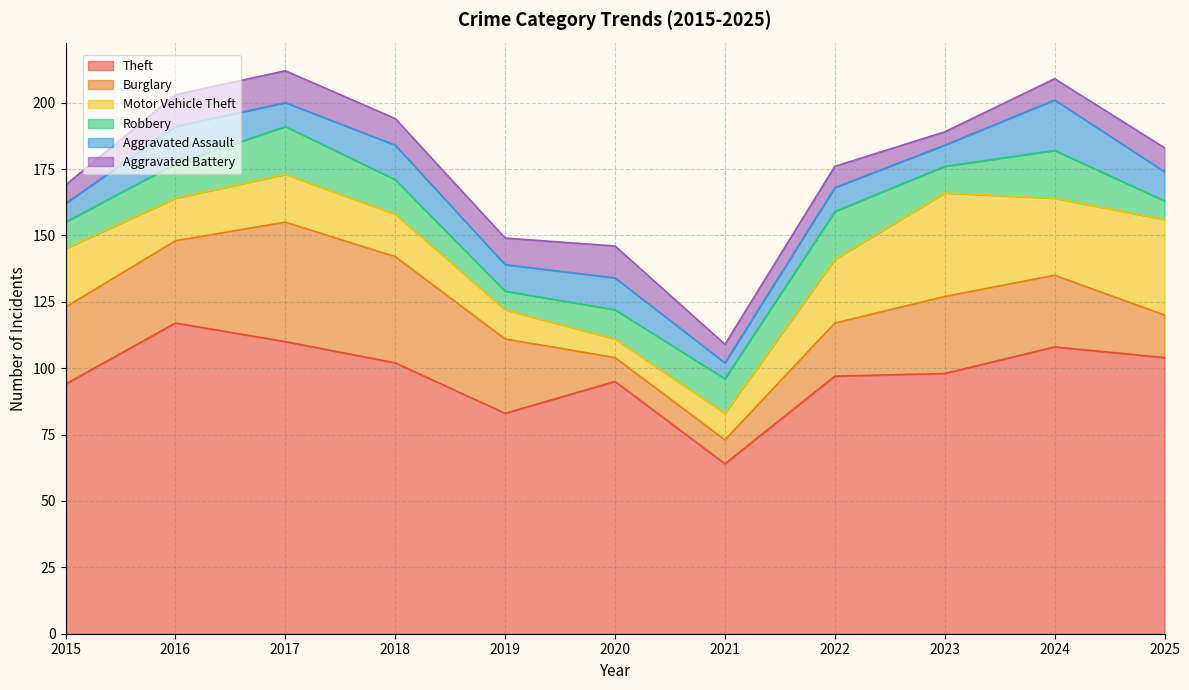

Reading left to right, list all the values displayed in this chart.

Theft: 2015=94	2016=117	2017=110	2018=102	2019=83	2020=95	2021=64	2022=97	2023=98	2024=108	2025=104
Burglary: 2015=29	2016=31	2017=45	2018=40	2019=28	2020=9	2021=9	2022=20	2023=29	2024=27	2025=16
Motor Vehicle Theft: 2015=22	2016=16	2017=18	2018=16	2019=11	2020=7	2021=10	2022=24	2023=39	2024=29	2025=36
Robbery: 2015=10	2016=13	2017=18	2018=13	2019=7	2020=11	2021=13	2022=18	2023=10	2024=18	2025=7
Aggravated Assault: 2015=7	2016=14	2017=9	2018=13	2019=10	2020=12	2021=6	2022=9	2023=8	2024=19	2025=11
Aggravated Battery: 2015=7	2016=12	2017=12	2018=10	2019=10	2020=12	2021=7	2022=8	2023=5	2024=8	2025=9